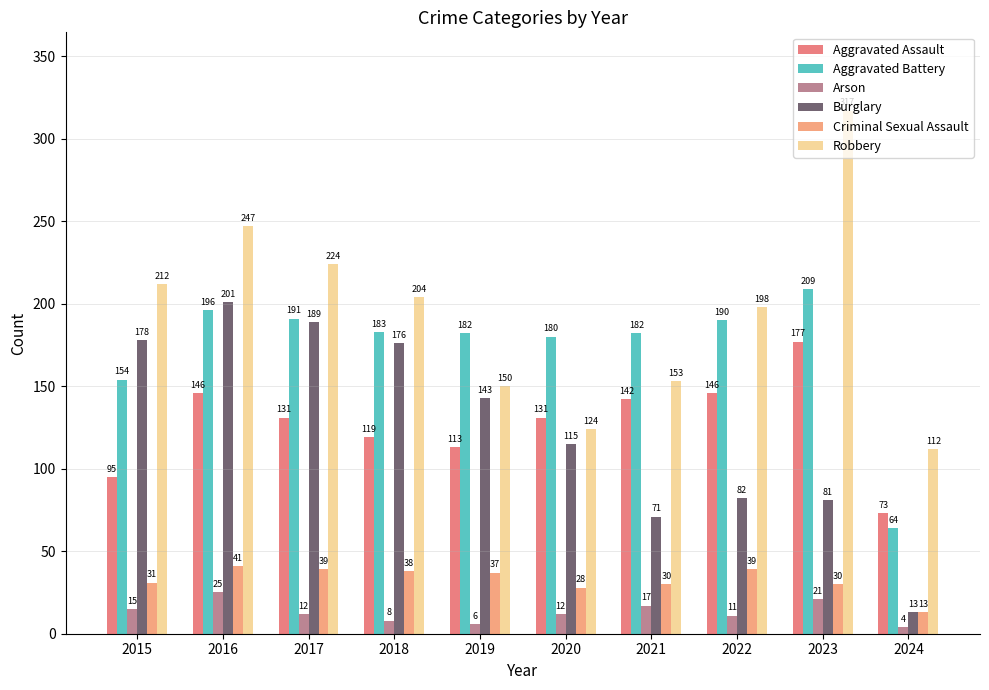

Reading left to right, list all the values displayed in this chart.

Aggravated Assault: 95	146	131	119	113	131	142	146	177	73
Aggravated Battery: 154	196	191	183	182	180	182	190	209	64
Arson: 15	25	12	8	6	12	17	11	21	4
Burglary: 178	201	189	176	143	115	71	82	81	13
Criminal Sexual Assault: 31	41	39	38	37	28	30	39	30	13
Robbery: 212	247	224	204	150	124	153	198	317	112